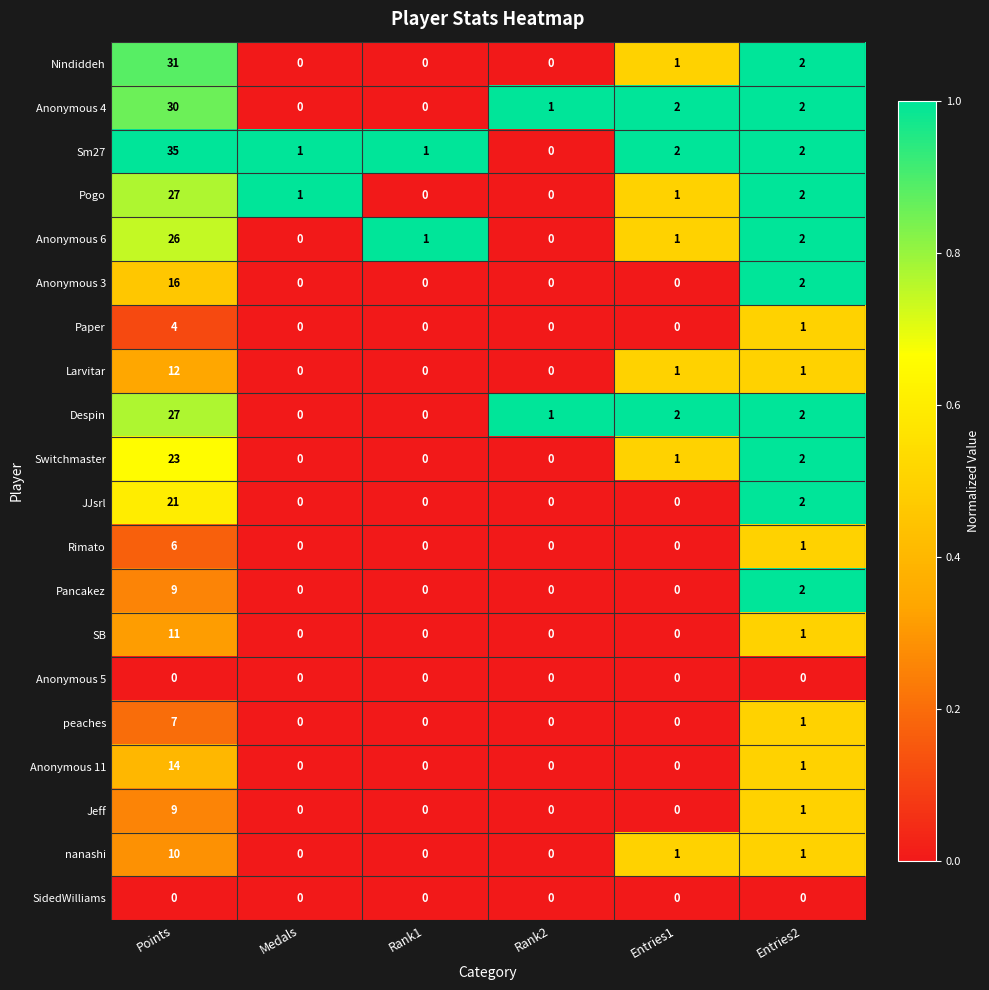

At how many categories does at least one series exceed 0?

6